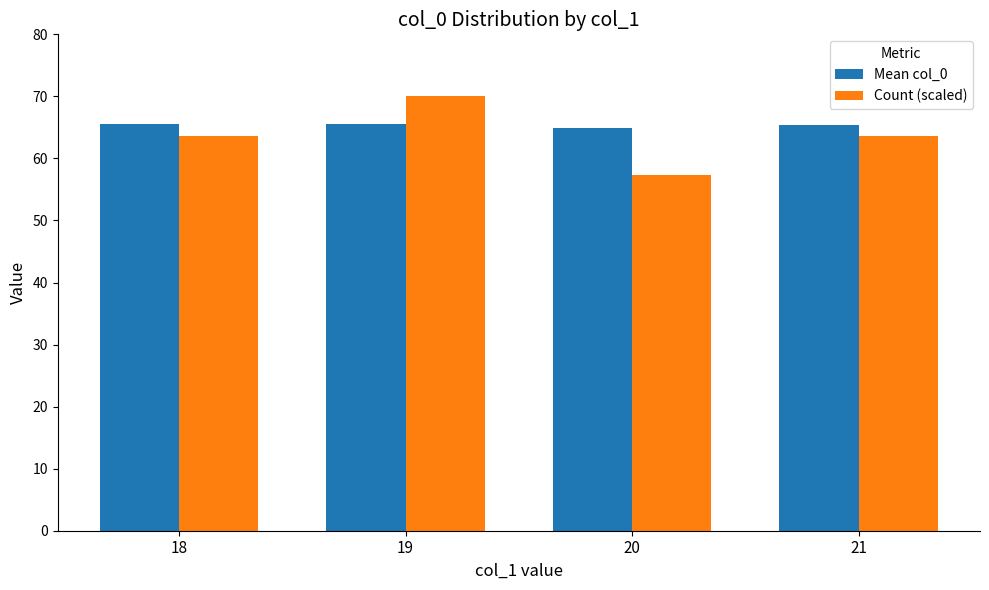

How many data points in Count (scaled) are above 63?

3